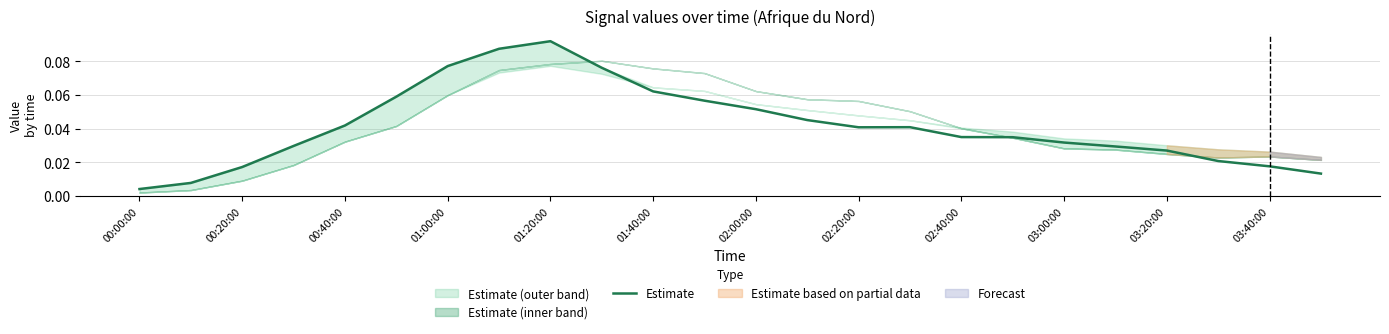

At which label does Estimate reach its peak?

01:20:00